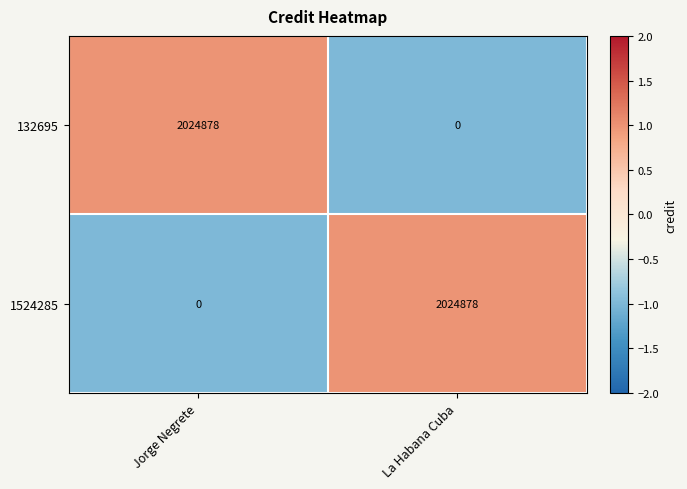

The 1524285 series shows 2024878 at La Habana Cuba. True or false?

True